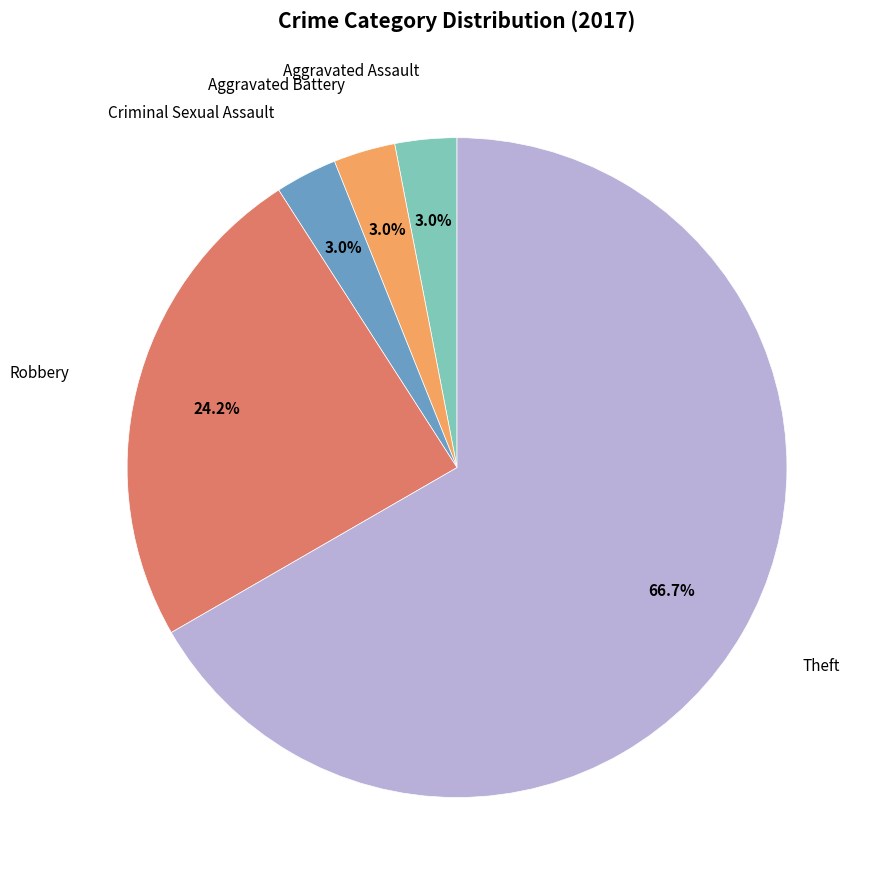

Is there a majority slice in this chart?

Yes